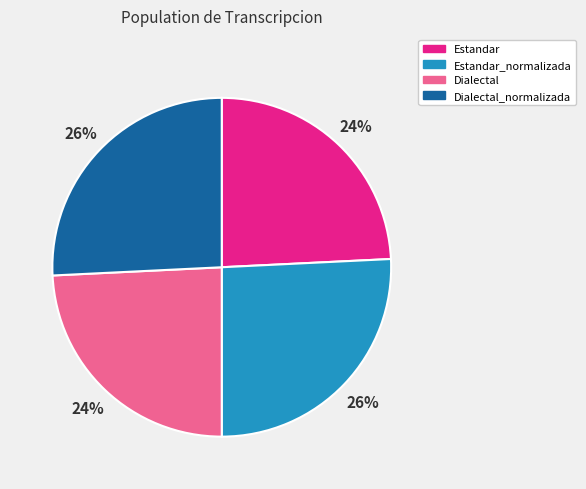

To the nearest percent, what is the average slice percentage?

25%